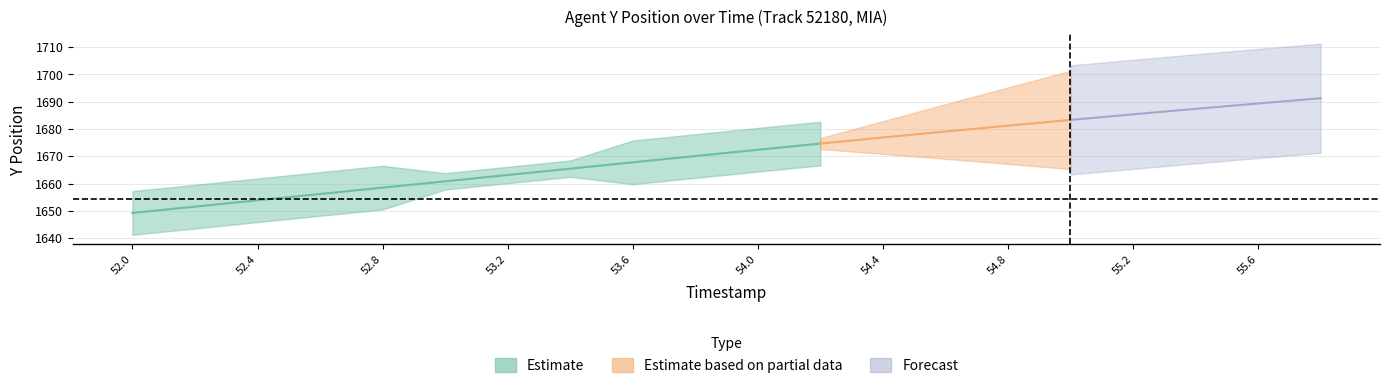

True or false: Y_lower_estimate and X_values intersect in this chart.

False